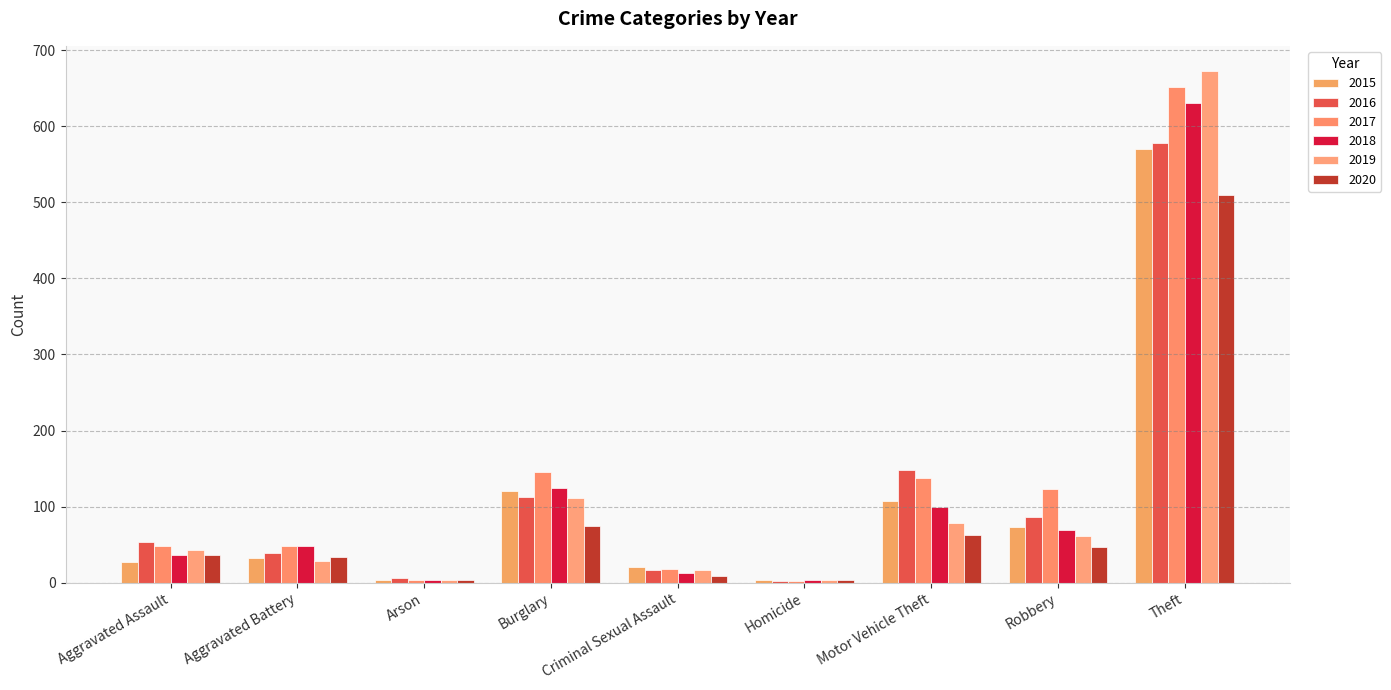

How many groups of bars are there?

9